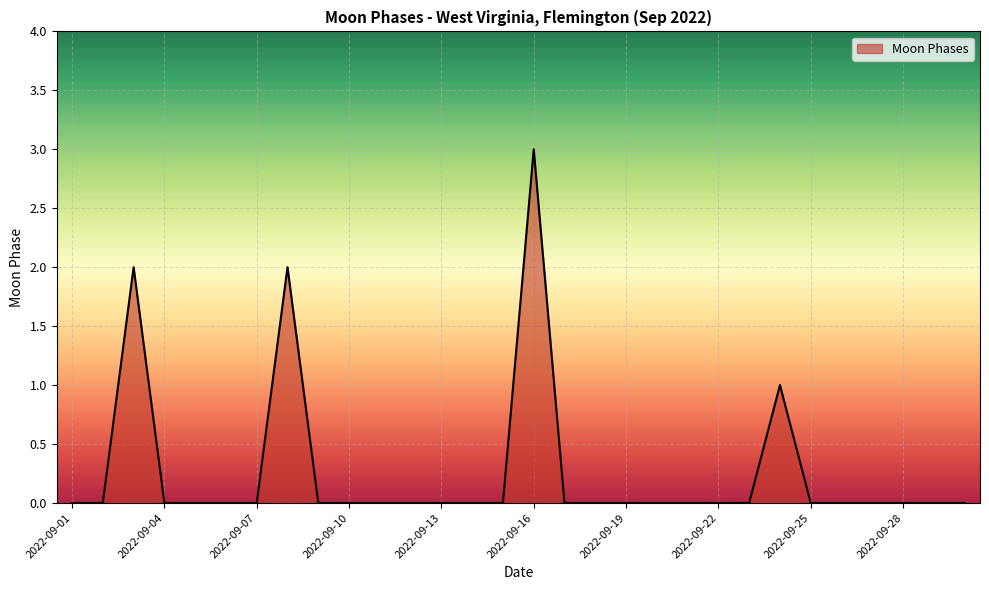

What is the greatest value displayed?

3